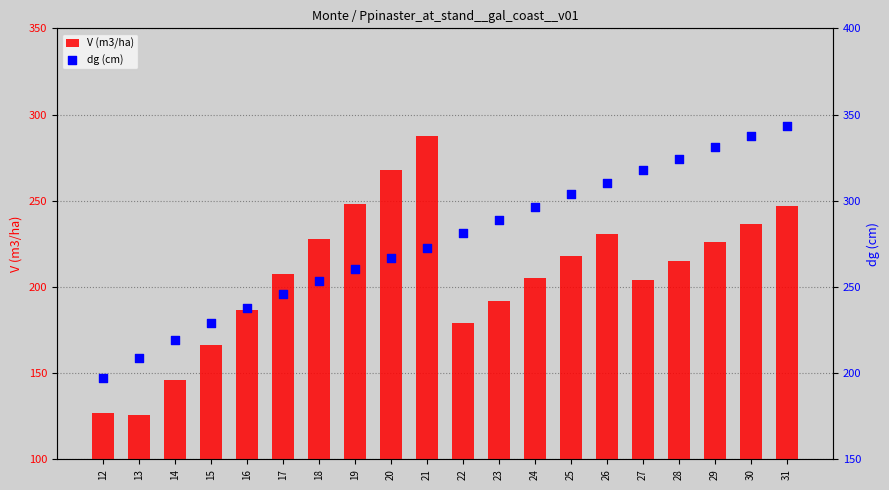

What is the total value across all series at 16?

424.4